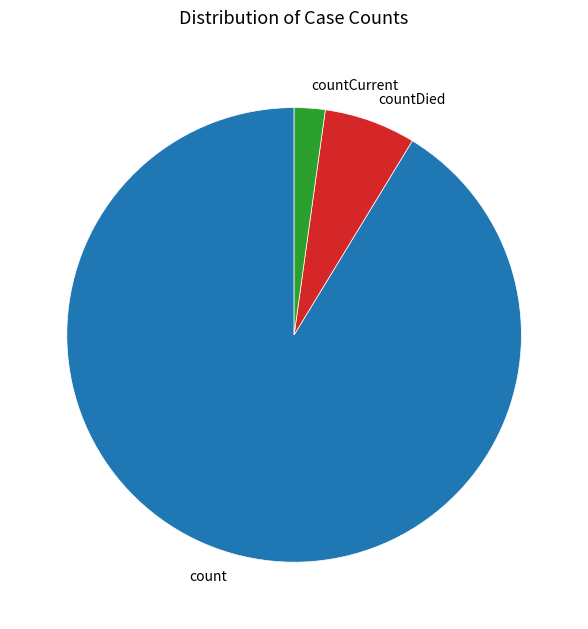

True or false: count accounts for 91% of the total.

True